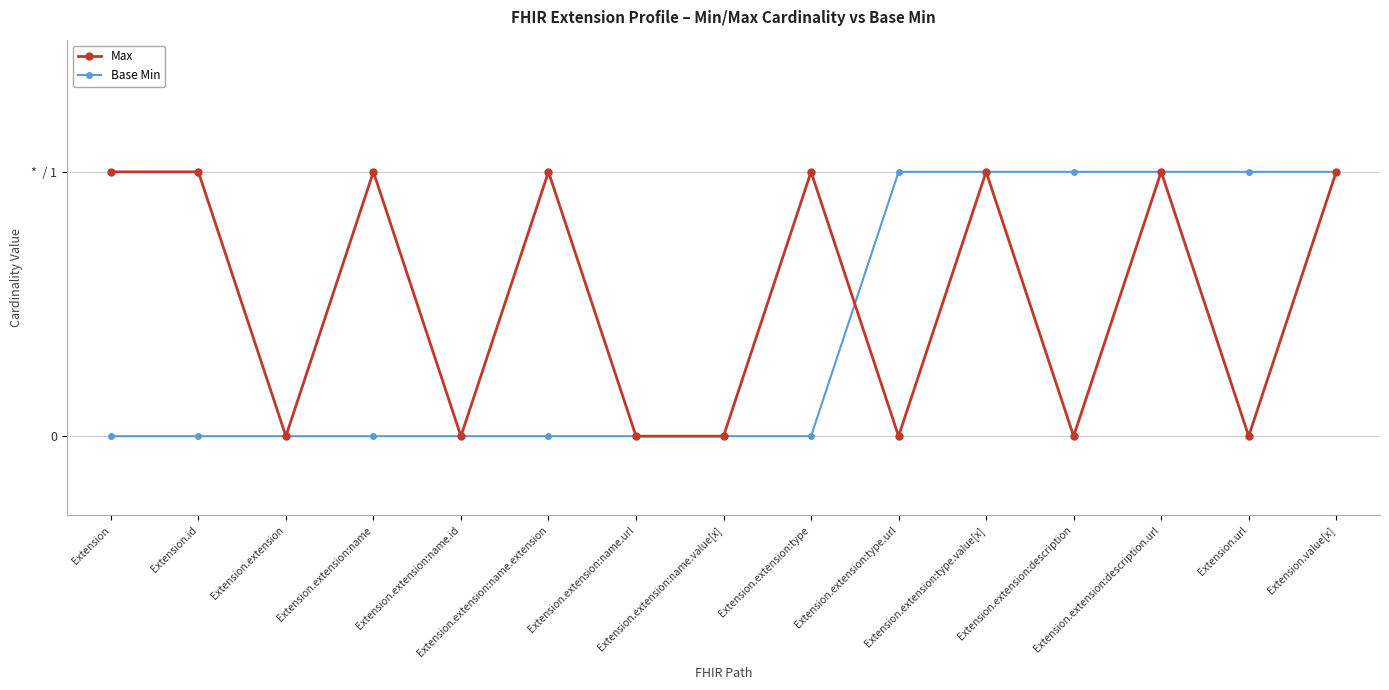

Which label corresponds to the largest value in the chart?

Extension